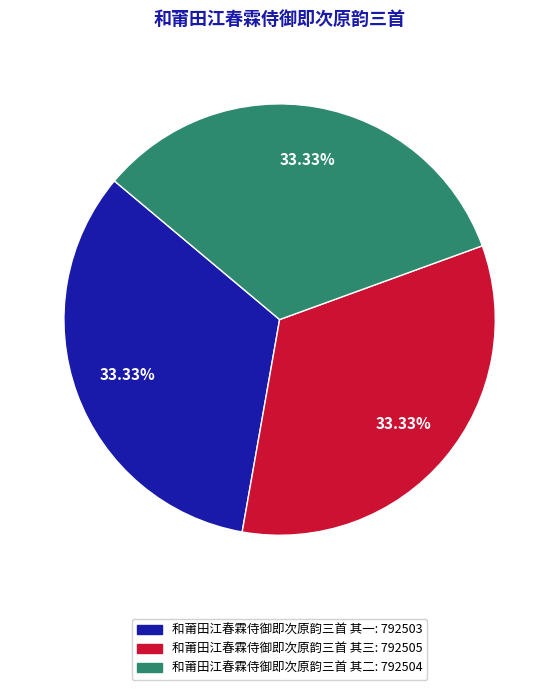

How many segments does this pie chart have?

3